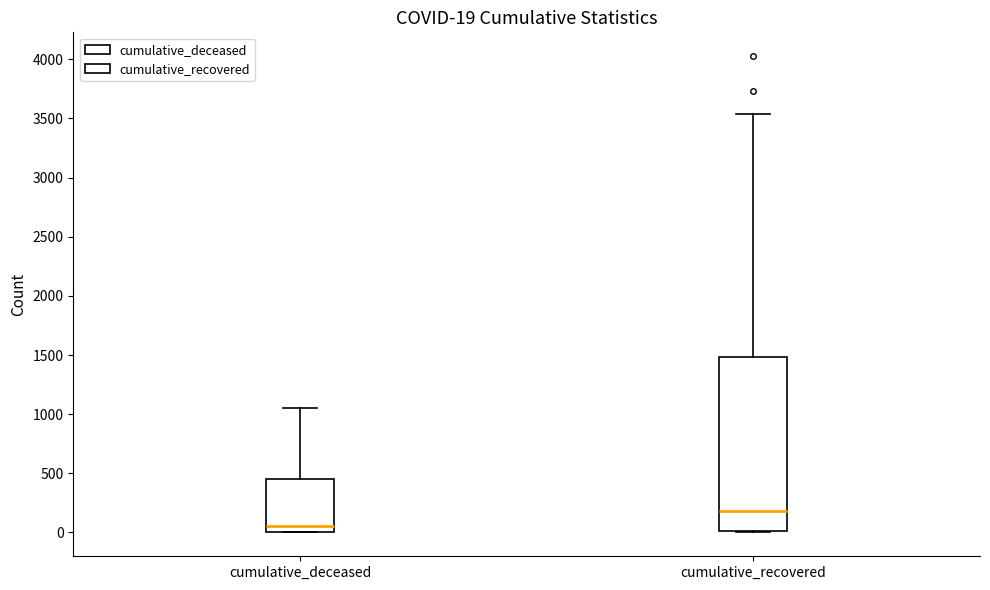

Which box is the tallest, from its lower edge to its upper edge?

cumulative_recovered